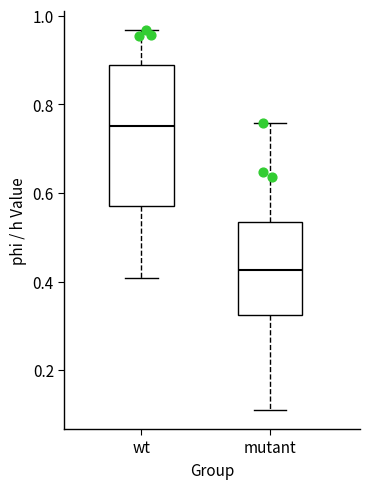

Which box has the lowest median line?

mutant